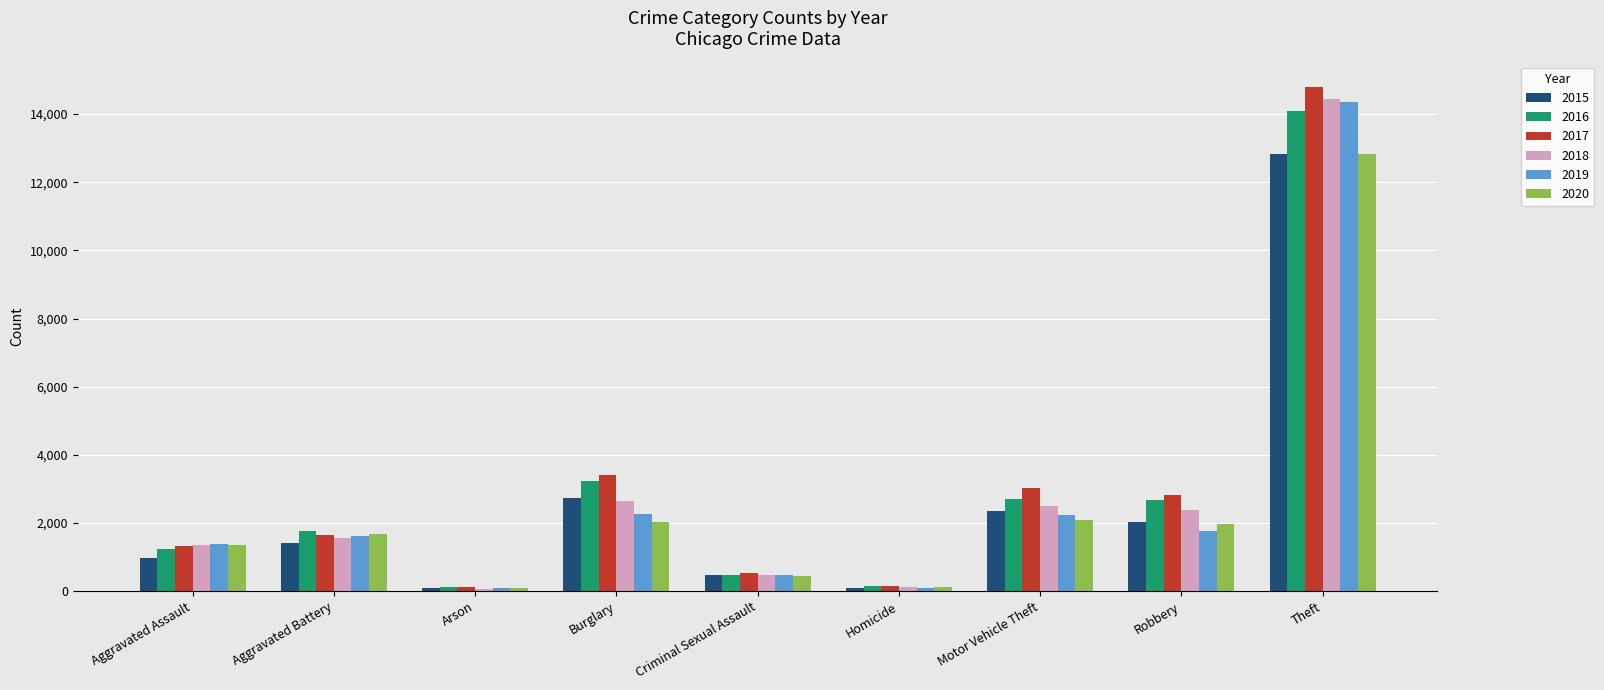

What is the greatest value displayed?

14804